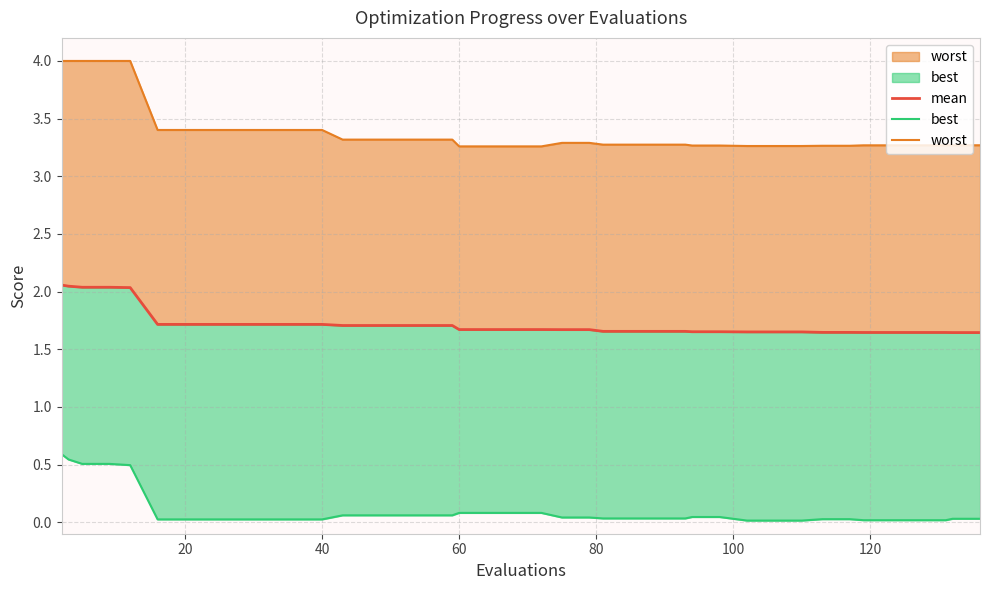

Is the value of best at 13 greater than the value of worst at 60?

No